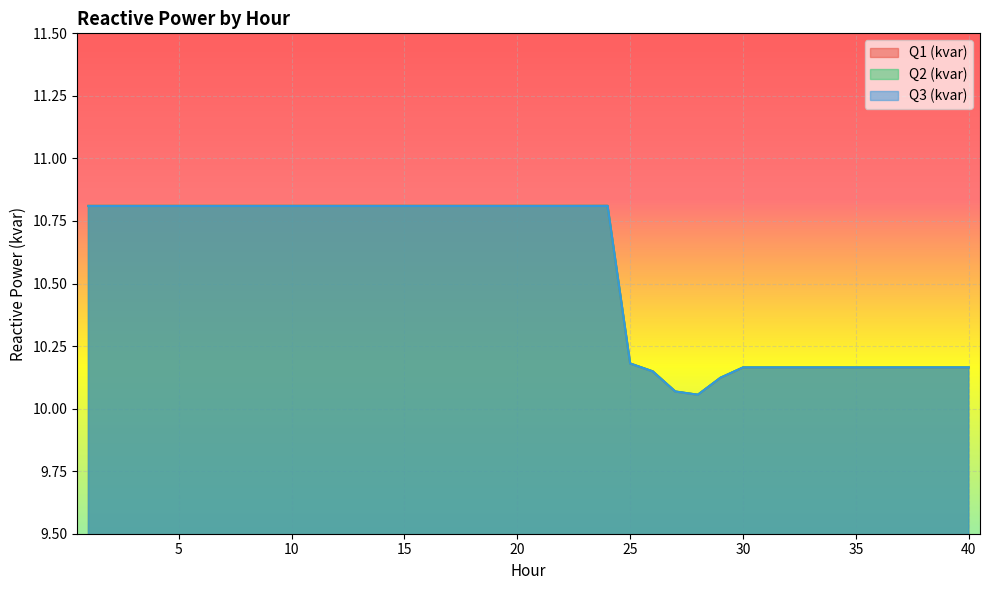

Rank the series at 13 from lowest to highest value.

Q3 (kvar), Q1 (kvar), Q2 (kvar)